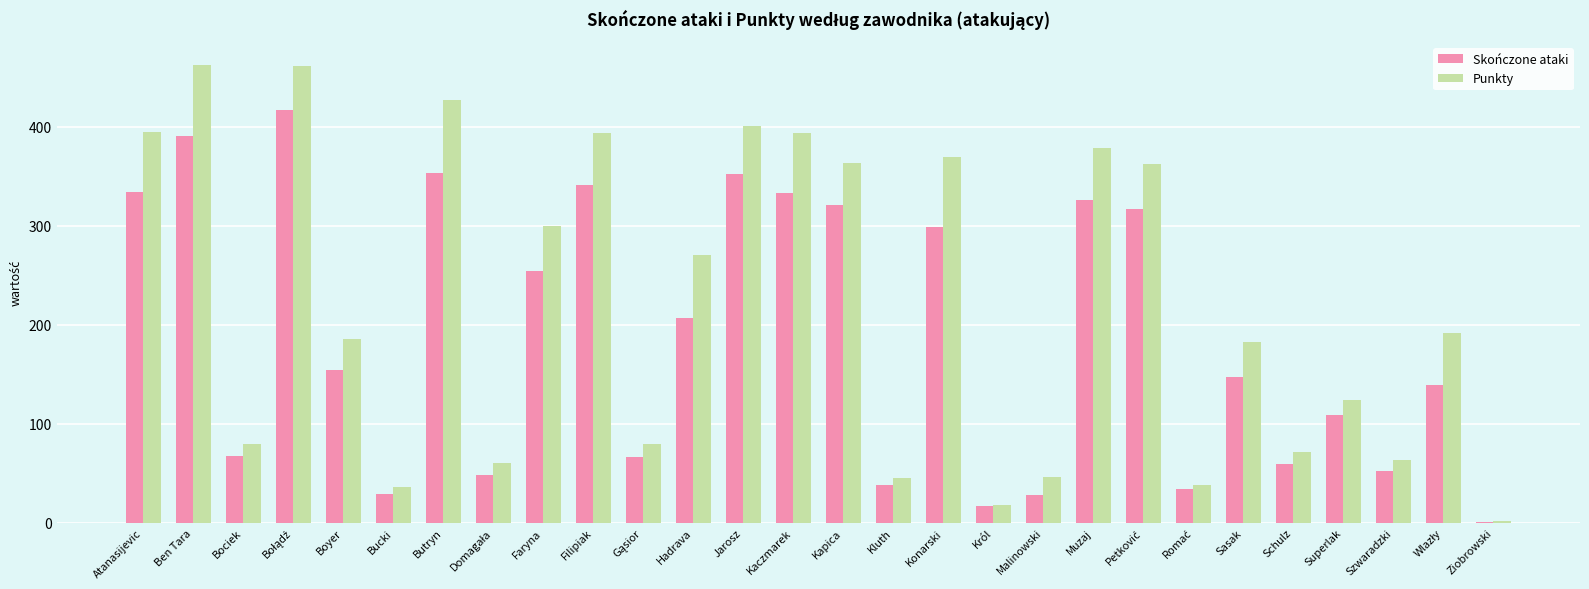

How many series are shown in this chart?

2